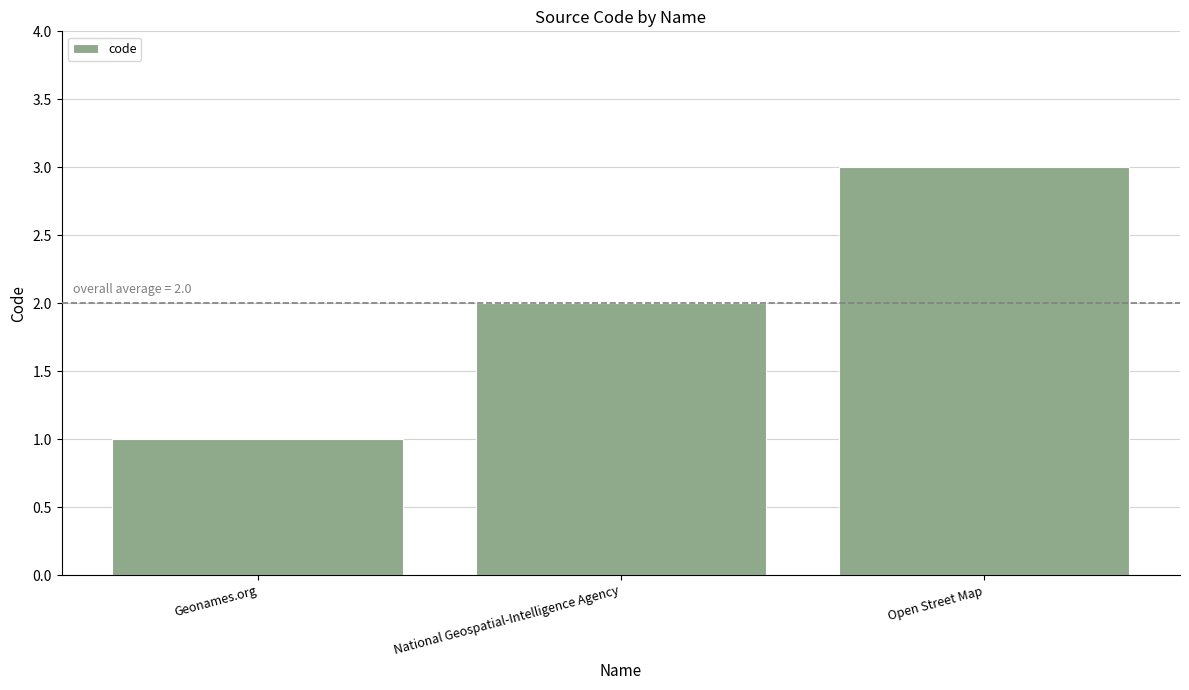

List the labels in order of value, smallest first.

Geonames.org, National Geospatial-Intelligence Agency, Open Street Map